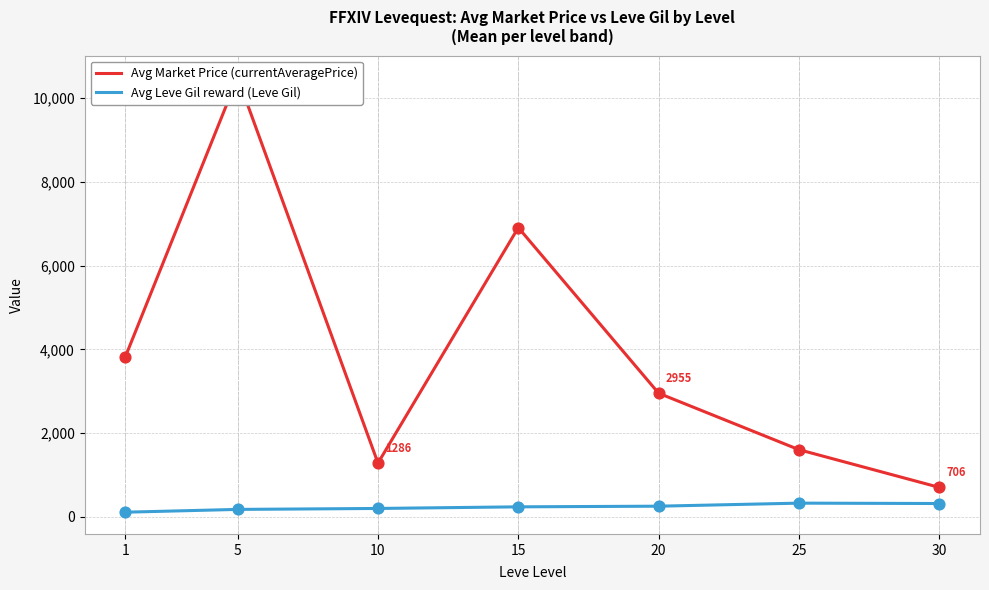

Which series contains the highest Y value?

Avg Market Price (currentAveragePrice)